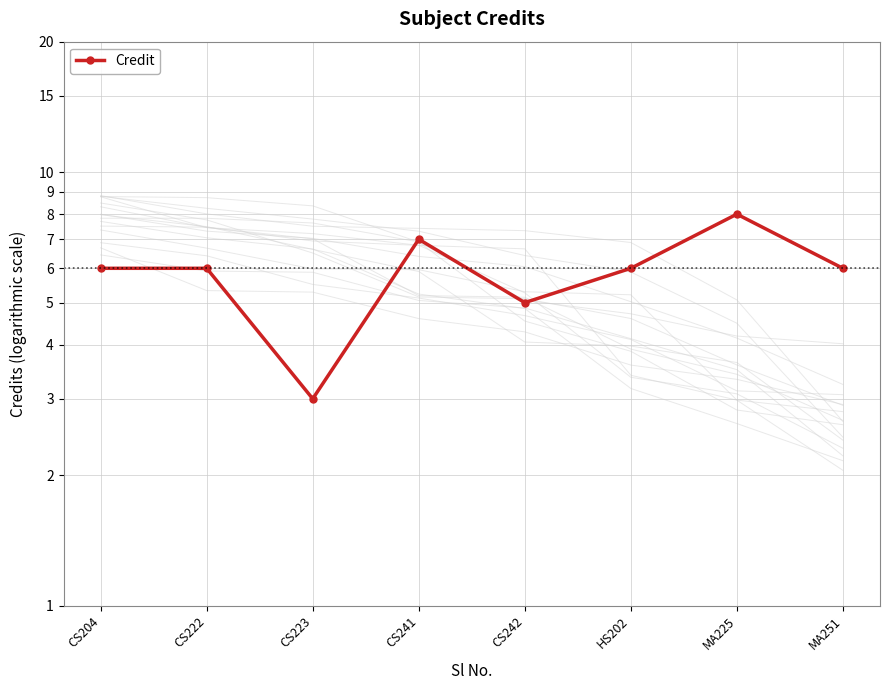

How many data points are less than 6?

2